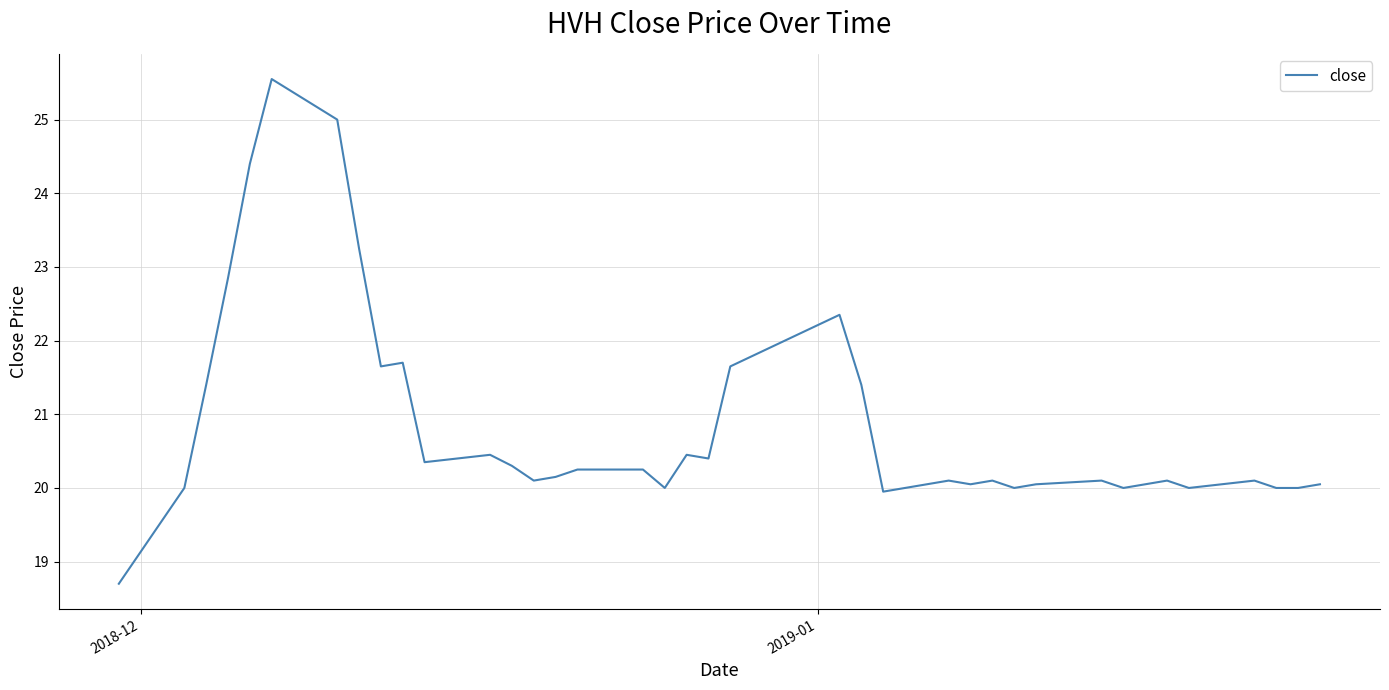

What is the minimum value shown in the chart?

18.7